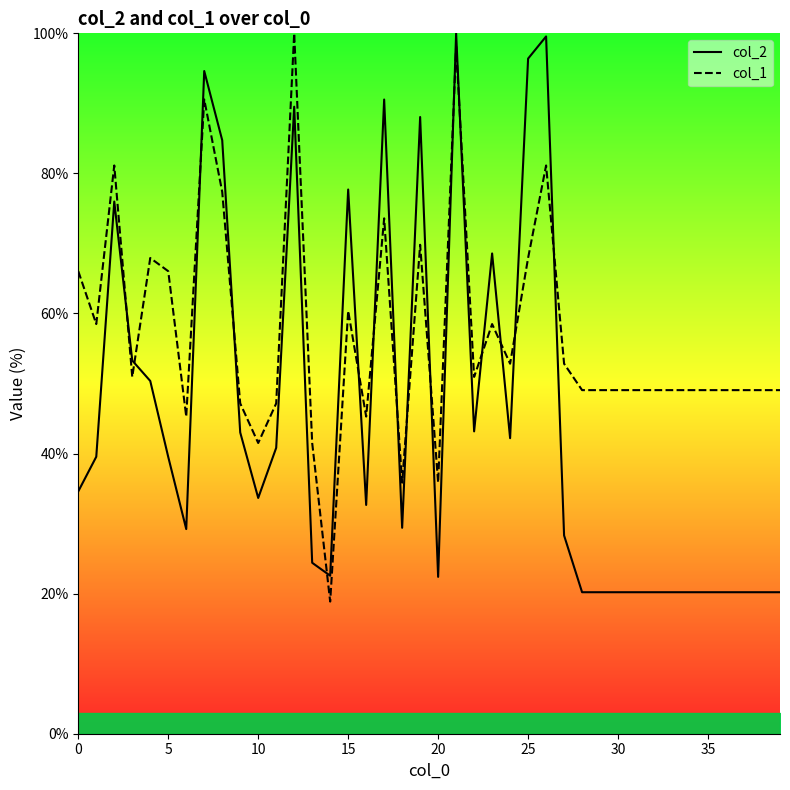

The value of col_1 at 26 is 81.1. True or false?

True